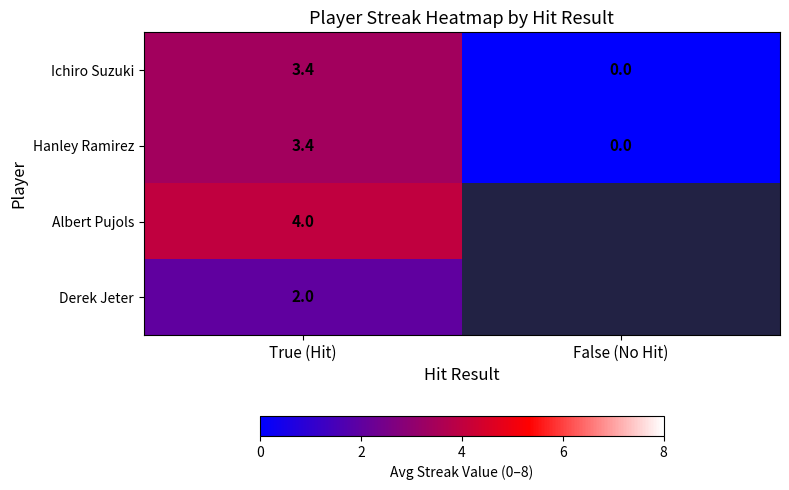

How many positive values does the Hanley Ramirez series have?

1